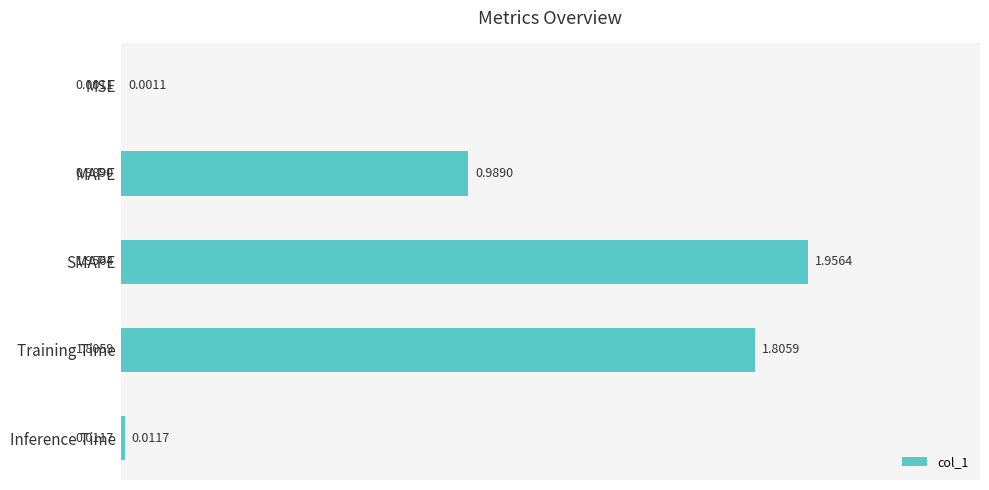

Between Inference Time and MSE, which is larger?

Inference Time